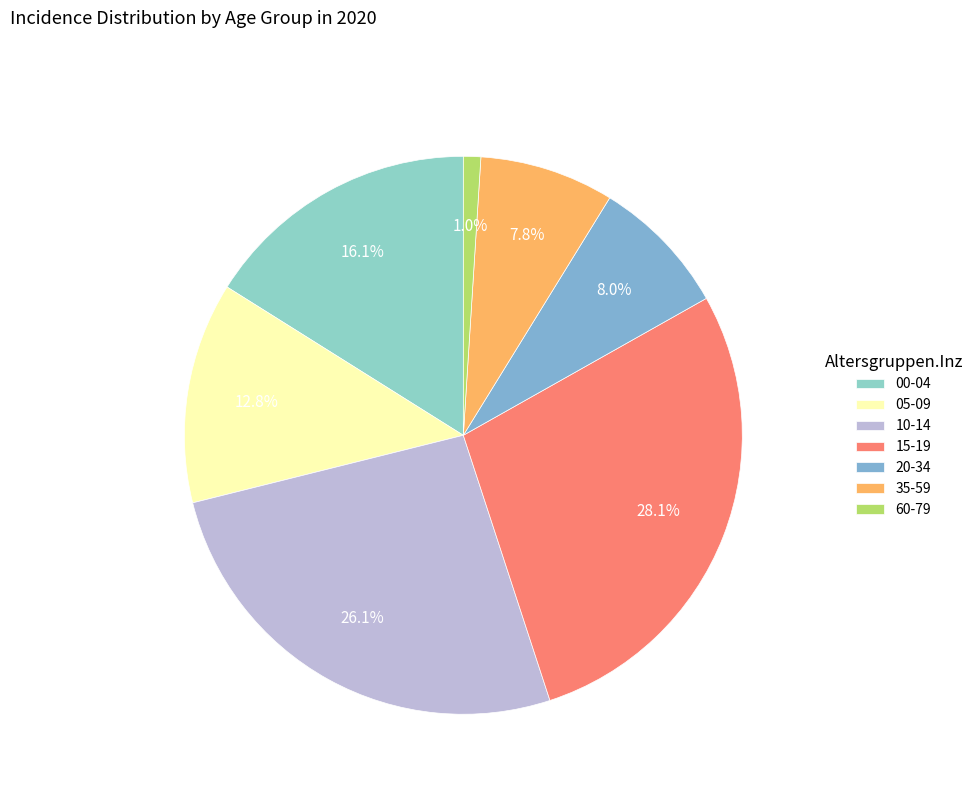

Which has a higher value, 10-14 or 35-59?

10-14